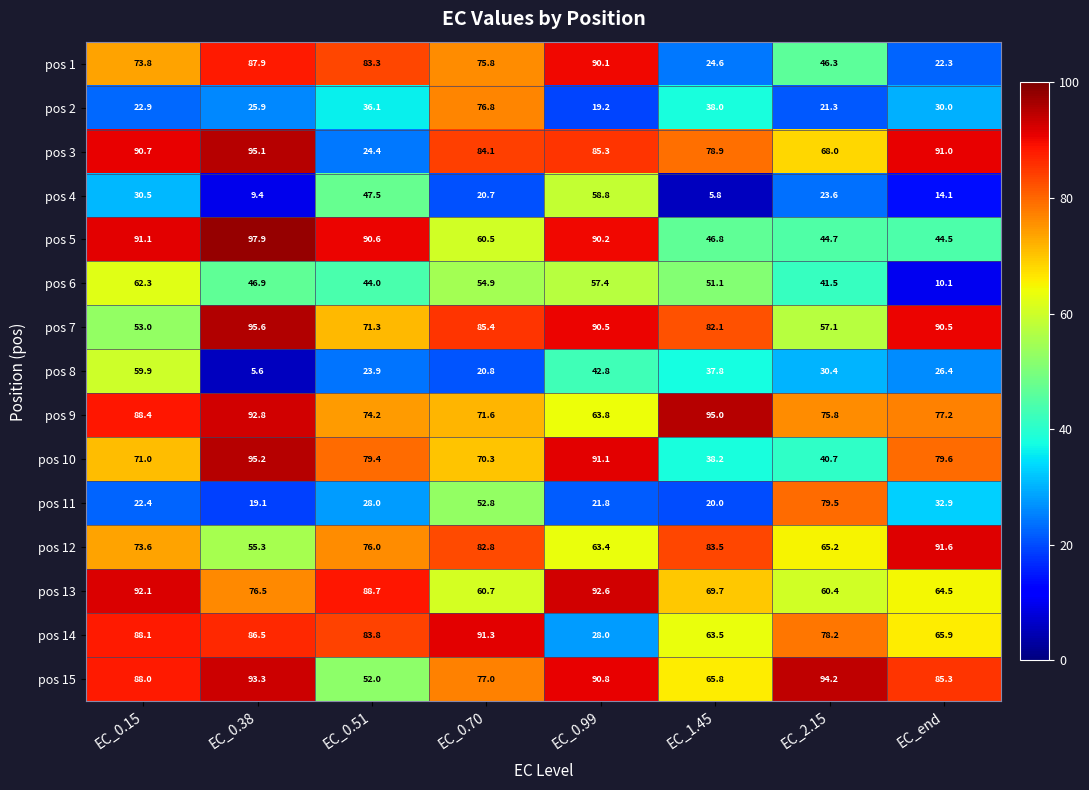

Is it true that pos 1 equals 24.6 at EC_1.45?

True